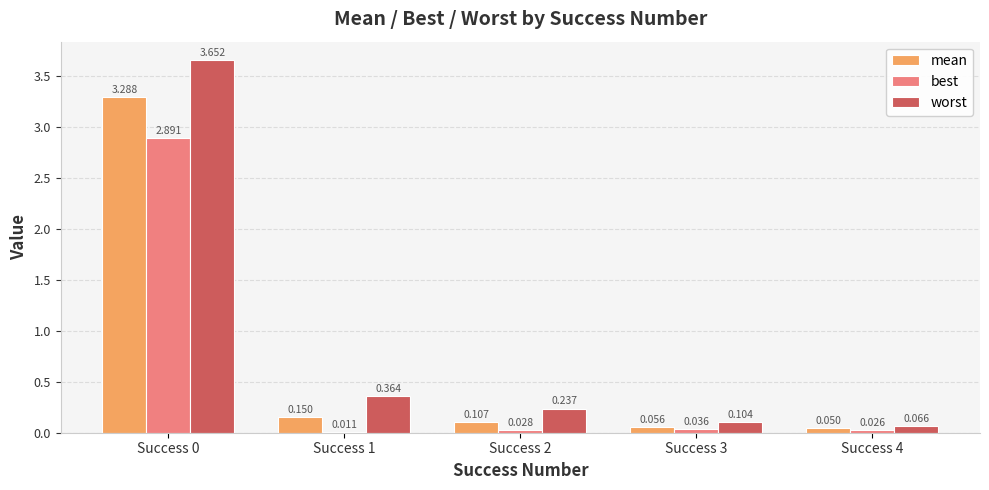

Which series changed the most between Success 2 and Success 3?

worst